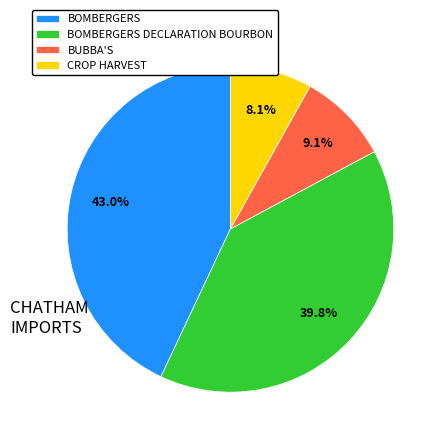

How many segments does this pie chart have?

4